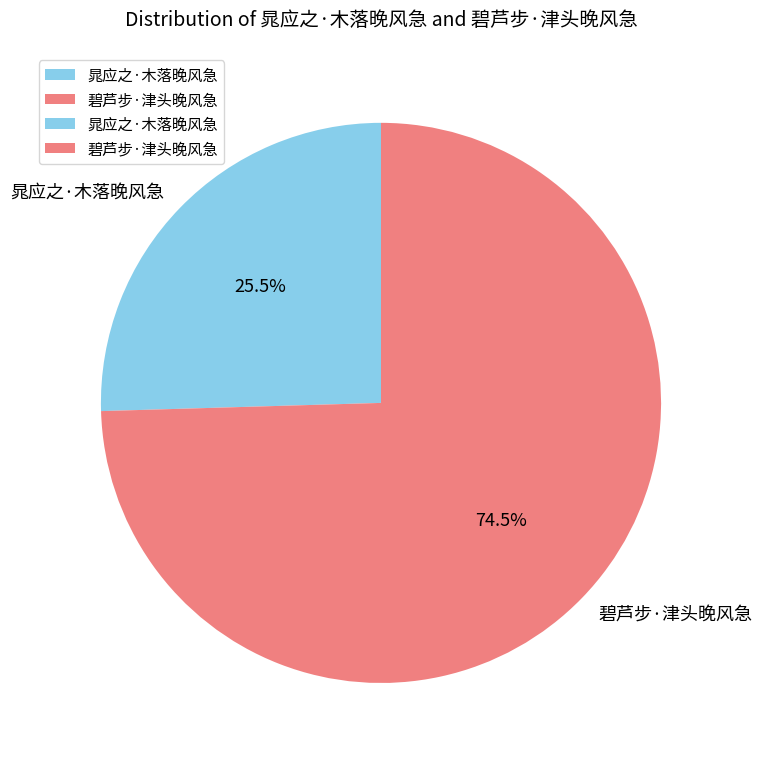

Which category has the smallest portion of the pie?

晁应之·木落晚风急